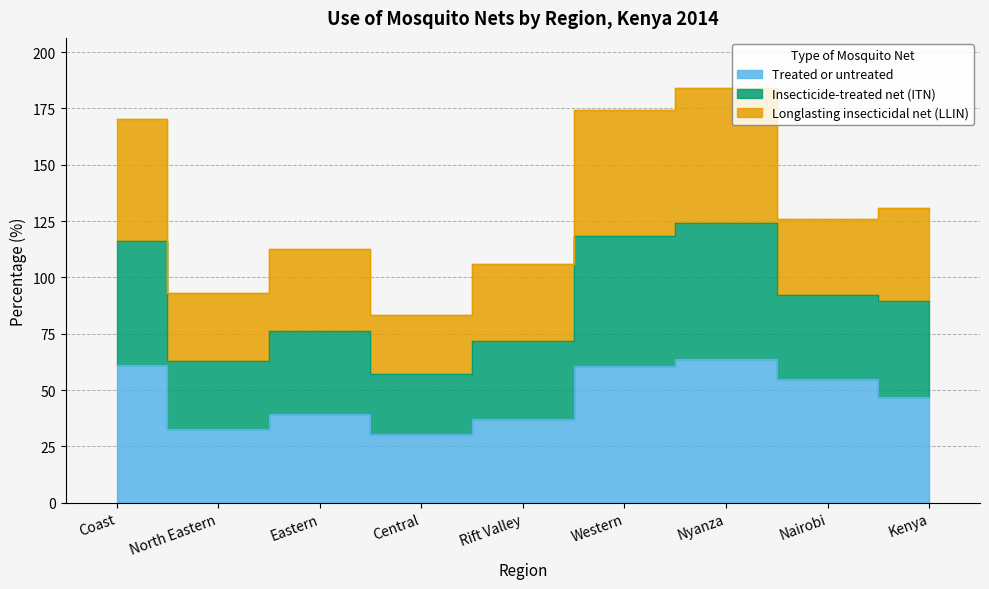

What is the difference between the second highest and minimum values in the Treated or untreated series?

30.8